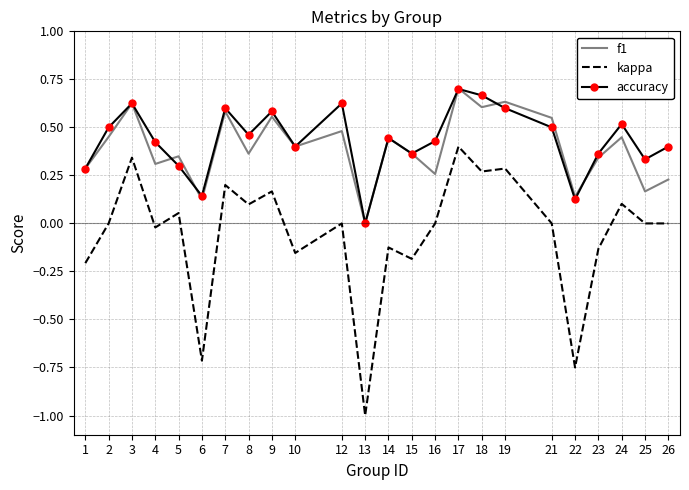

What is the total value across all series at 17?

1.8